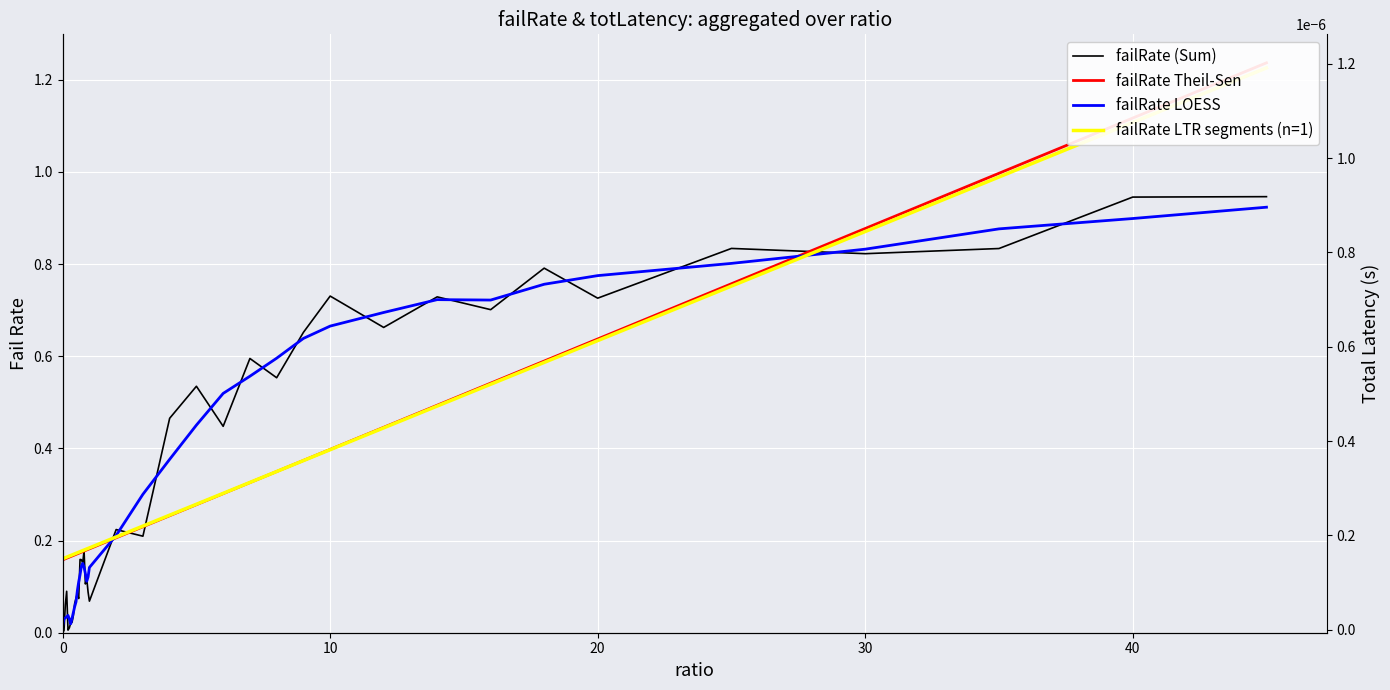

What are all the series names shown in the legend?

failRate (Sum), failRate Theil-Sen, failRate LOESS, failRate LTR segments (n=1)